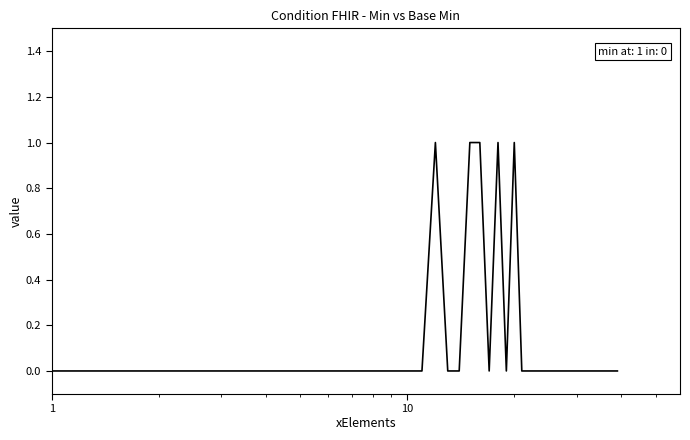

What is the difference between the maximum and minimum values?

1